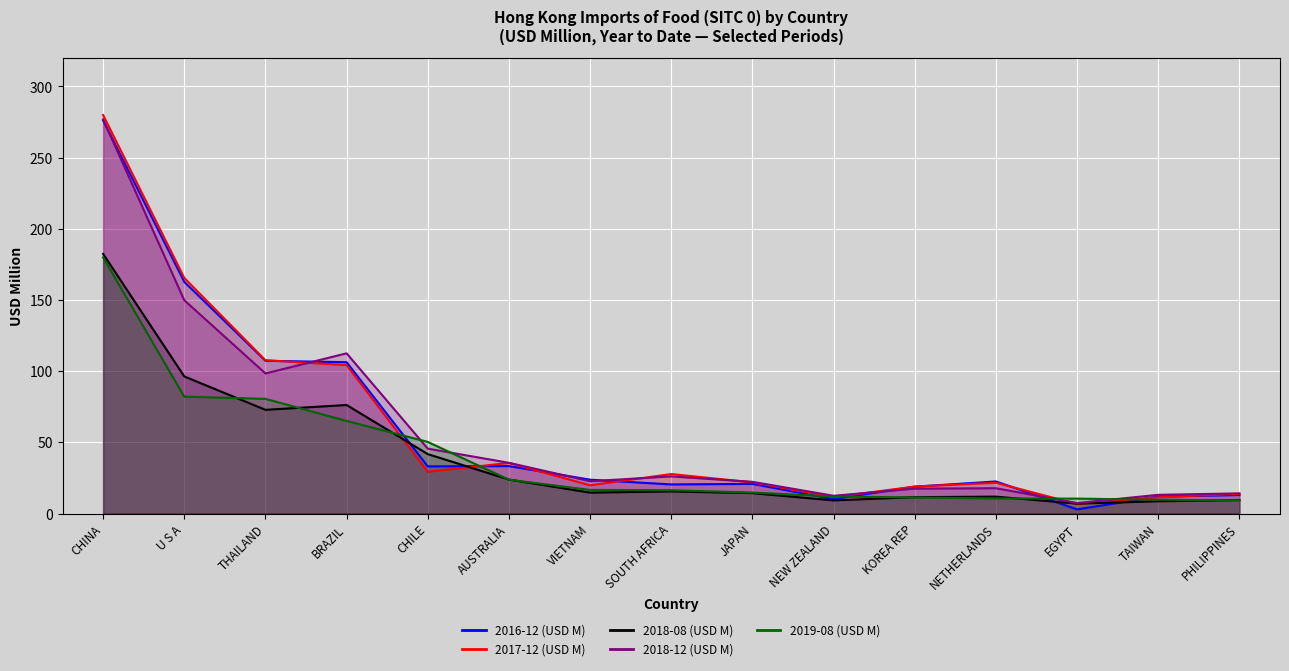

Reading left to right, list all the values displayed in this chart.

2016-12 (USD M): CHINA=276.1	U S A=162.7	THAILAND=107.3	BRAZIL=106.3	CHILE=33.1	AUSTRALIA=33.3	VIETNAM=23.8	SOUTH AFRICA=20.4	JAPAN=20.8	NEW ZEALAND=10.1	KOREA REP=18.9	NETHERLANDS=22.5	EGYPT=2.9	TAIWAN=11.9	PHILIPPINES=13.0
2017-12 (USD M): CHINA=279.9	U S A=165.5	THAILAND=107.7	BRAZIL=104.3	CHILE=29.4	AUSTRALIA=35.5	VIETNAM=19.8	SOUTH AFRICA=27.7	JAPAN=21.9	NEW ZEALAND=11.5	KOREA REP=18.9	NETHERLANDS=21.6	EGYPT=6.7	TAIWAN=11.4	PHILIPPINES=13.8
2018-08 (USD M): CHINA=182.4	U S A=96.3	THAILAND=72.8	BRAZIL=76.2	CHILE=41.7	AUSTRALIA=23.9	VIETNAM=14.7	SOUTH AFRICA=15.5	JAPAN=14.3	NEW ZEALAND=9.2	KOREA REP=11.5	NETHERLANDS=11.9	EGYPT=6.9	TAIWAN=8.6	PHILIPPINES=9.5
2018-12 (USD M): CHINA=276.8	U S A=149.8	THAILAND=98.4	BRAZIL=112.5	CHILE=45.6	AUSTRALIA=35.6	VIETNAM=22.7	SOUTH AFRICA=26.1	JAPAN=22.2	NEW ZEALAND=12.5	KOREA REP=17.5	NETHERLANDS=17.8	EGYPT=7.4	TAIWAN=13.1	PHILIPPINES=14.1
2019-08 (USD M): CHINA=179.9	U S A=82.1	THAILAND=80.5	BRAZIL=65.0	CHILE=50.3	AUSTRALIA=23.7	VIETNAM=16.6	SOUTH AFRICA=16.4	JAPAN=14.7	NEW ZEALAND=12.0	KOREA REP=11.3	NETHERLANDS=10.6	EGYPT=10.5	TAIWAN=9.7	PHILIPPINES=9.3